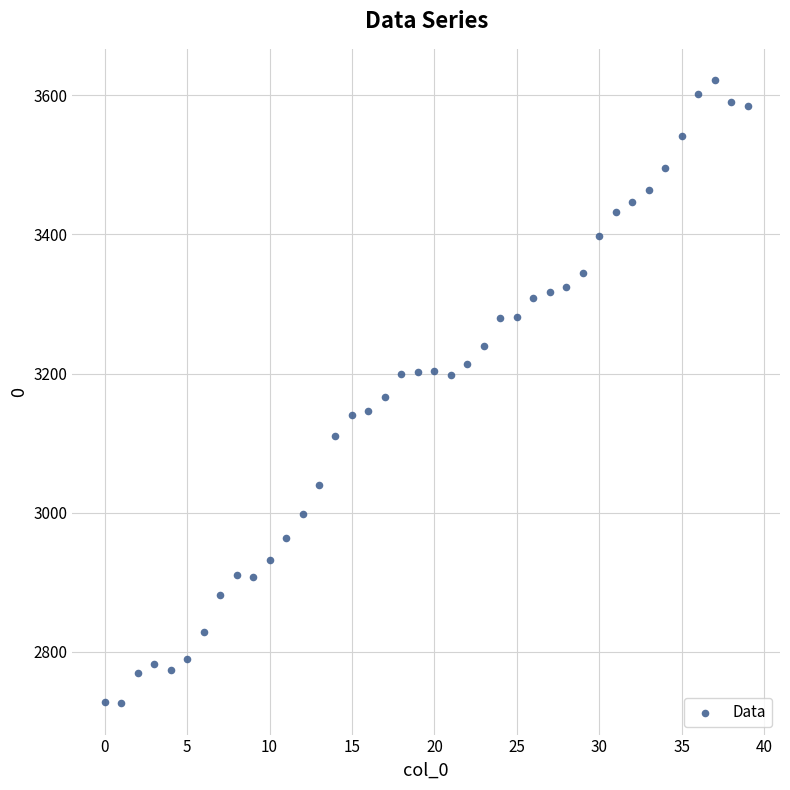

What is the range of Y values (max minus min)?

896